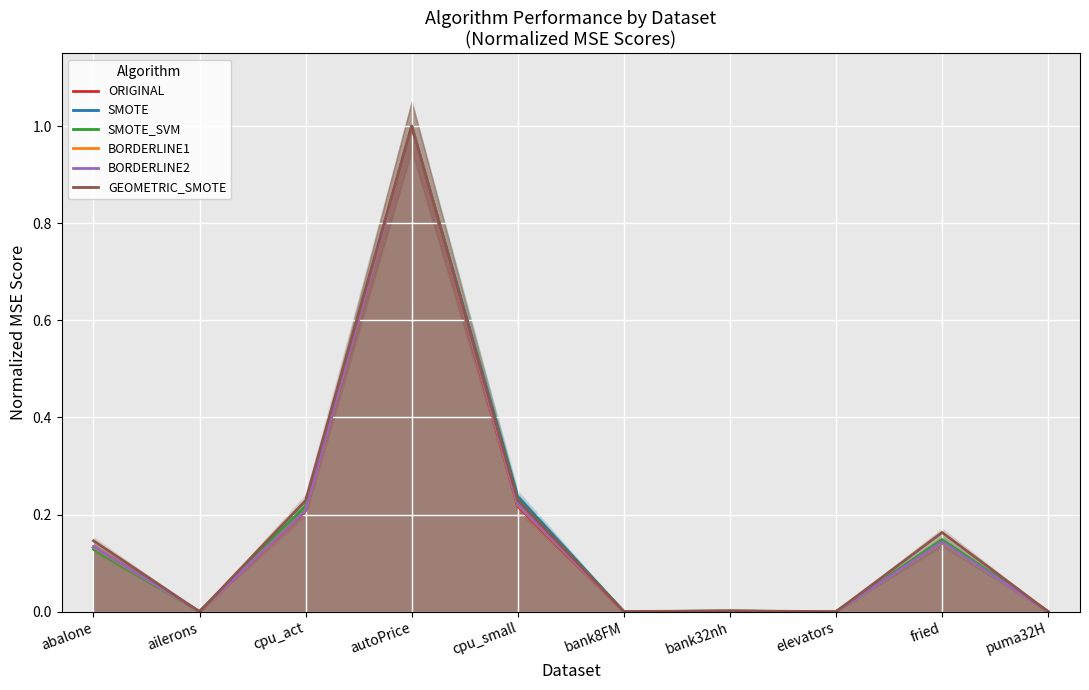

Which category has the highest value in the SMOTE series?

autoPrice